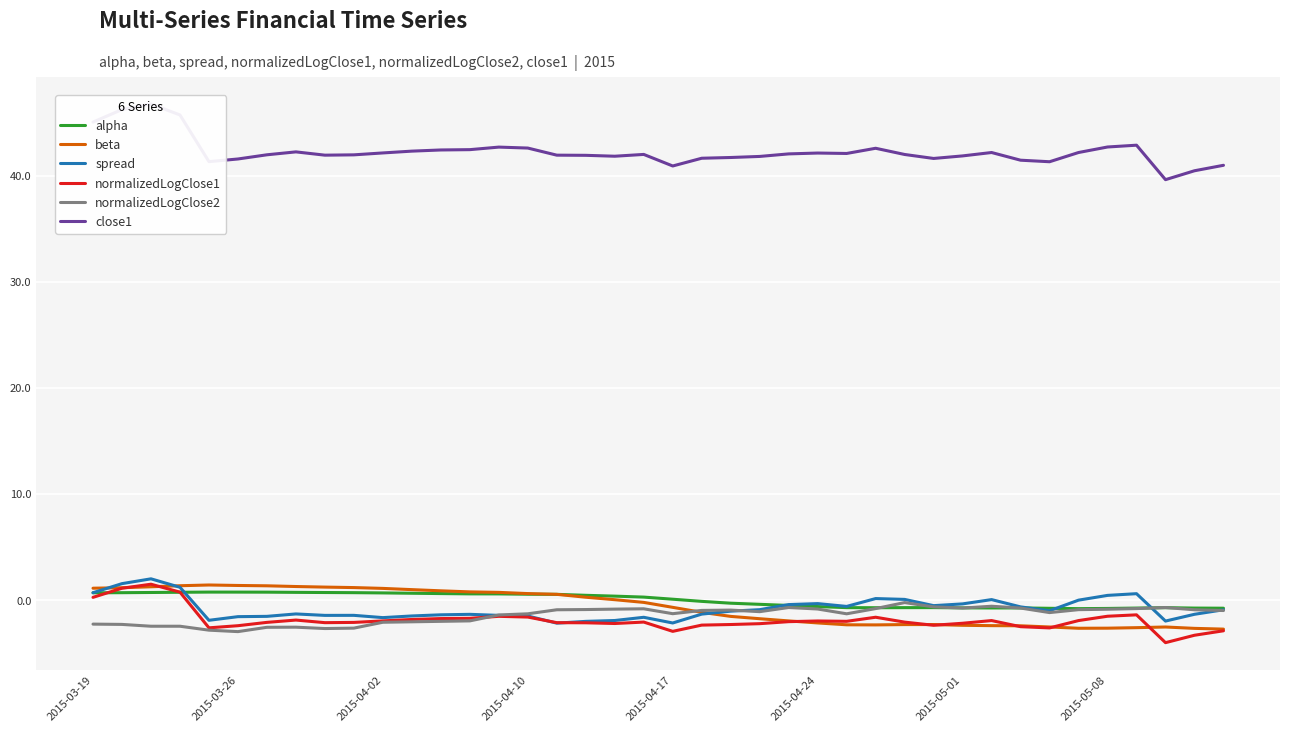

What is the minimum value for normalizedLogClose1?

-4.0